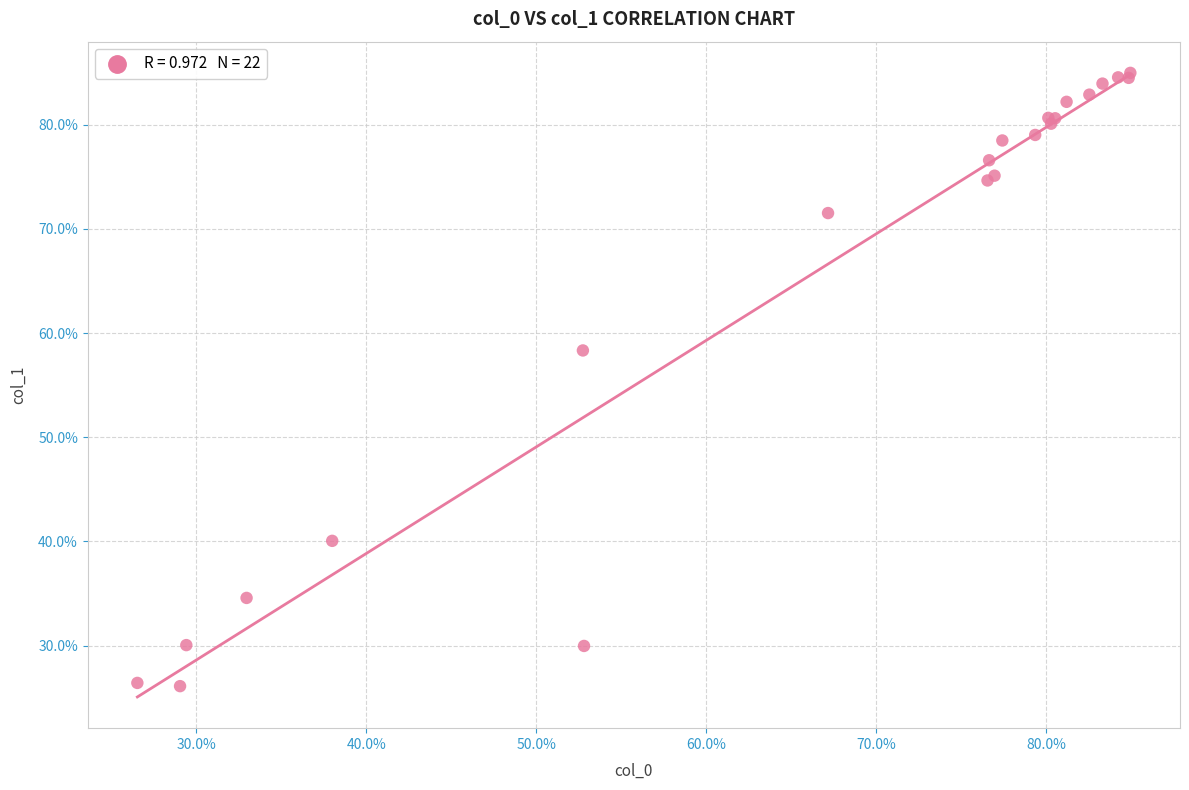

What Y value in the scatter plot is closest to 55?

58.3